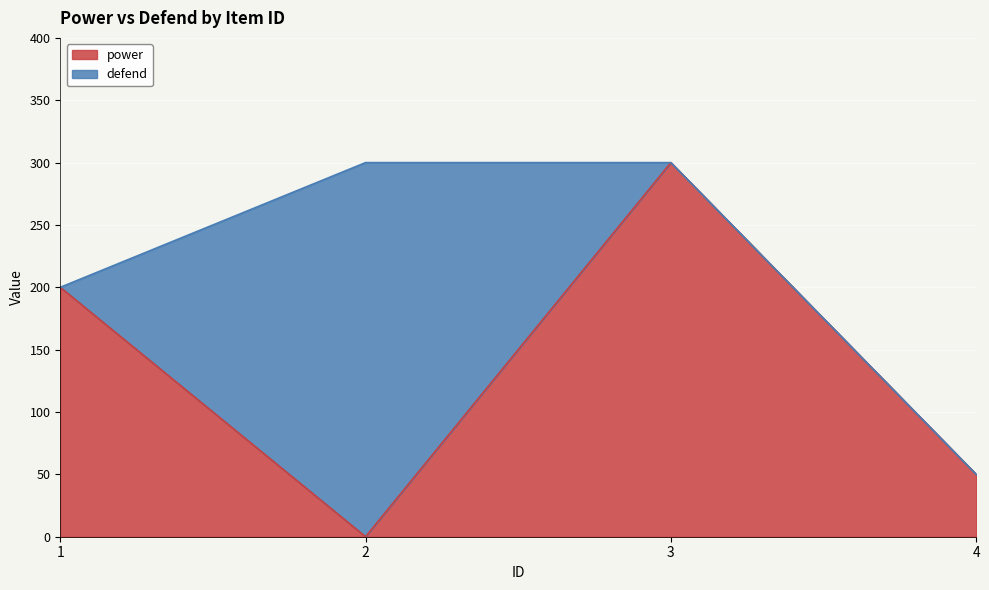

List the labels in order of value, largest first.

3, 1, 4, 2